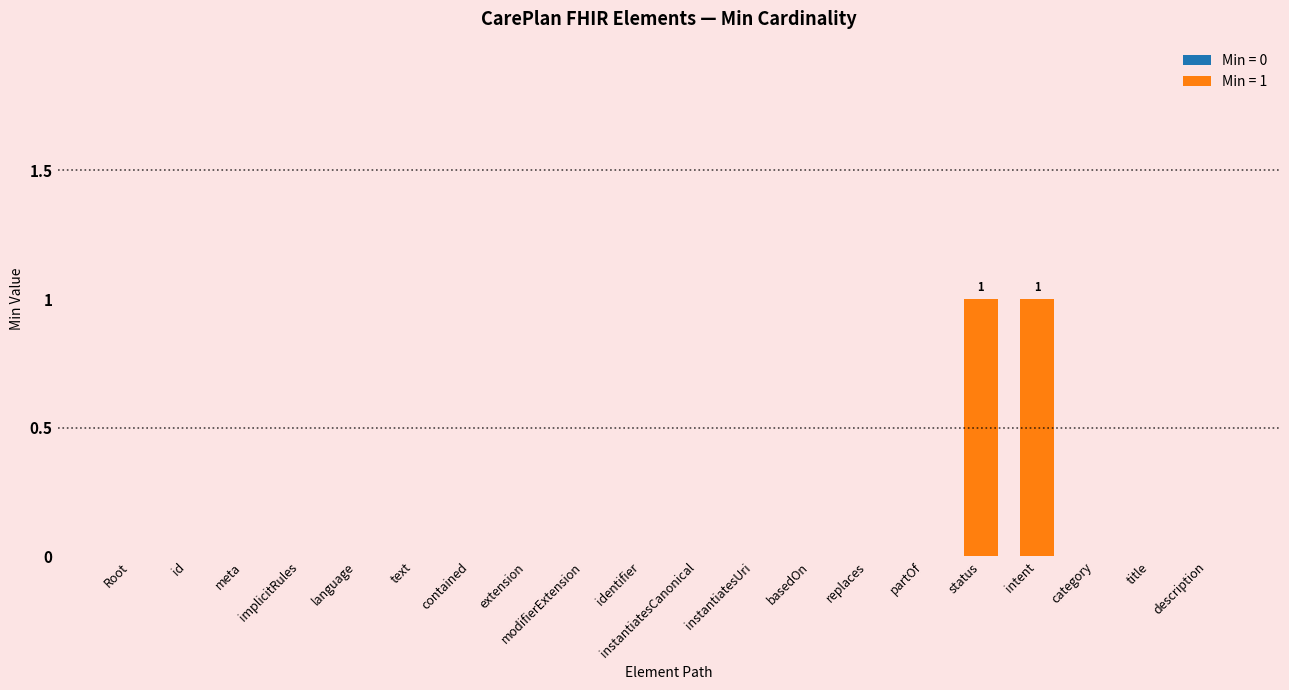

Between CarePlan.instantiatesCanonical and CarePlan.contained, which is larger?

CarePlan.instantiatesCanonical